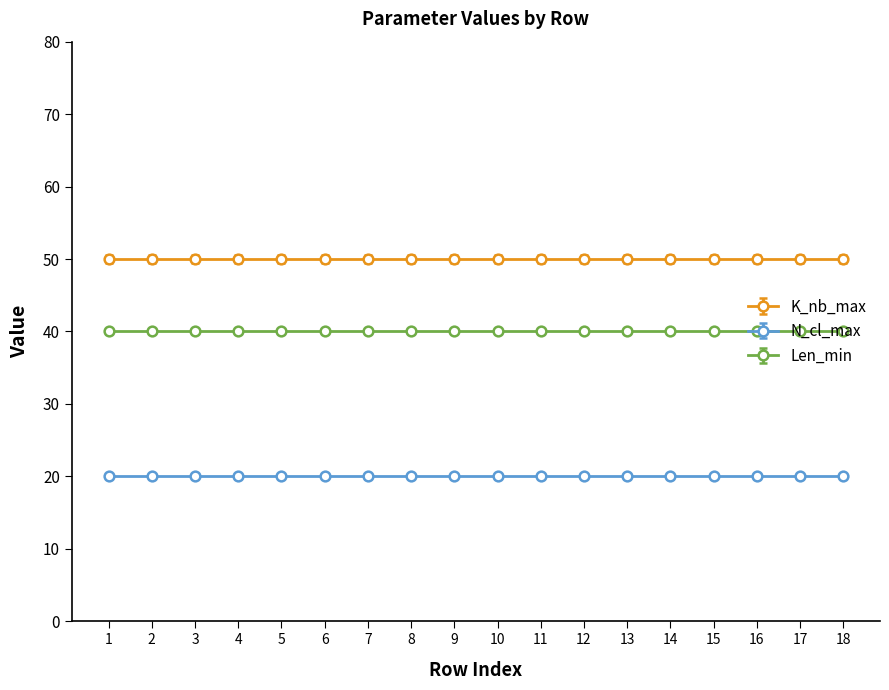

What is the value of the N_cl_max point at the 8th from the left?

20